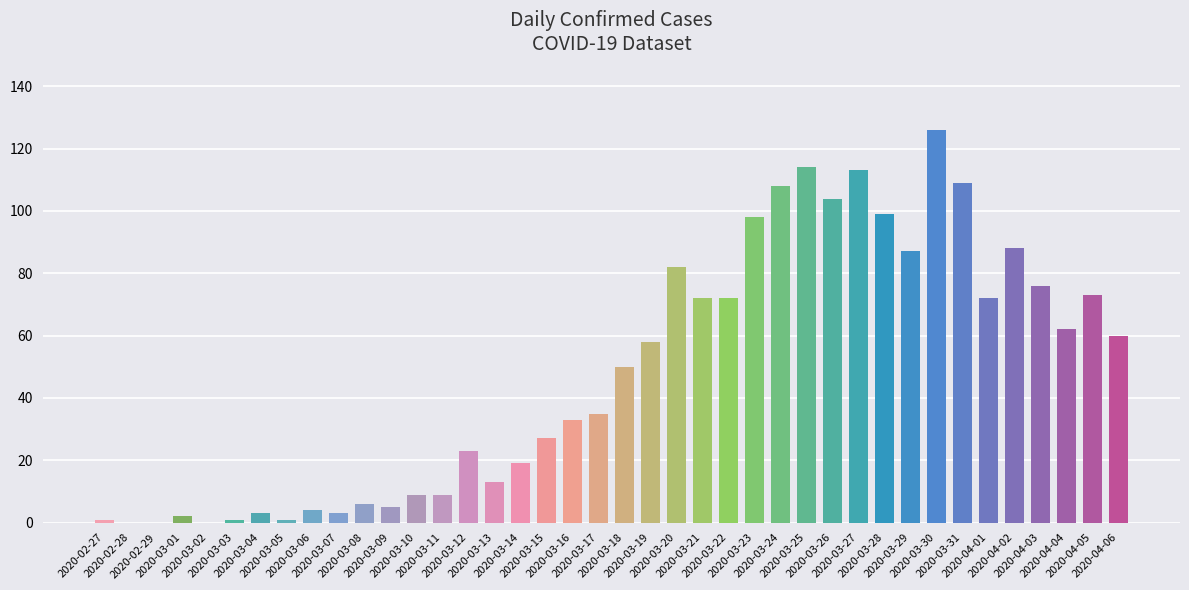

What is the maximum value shown in the chart?

126